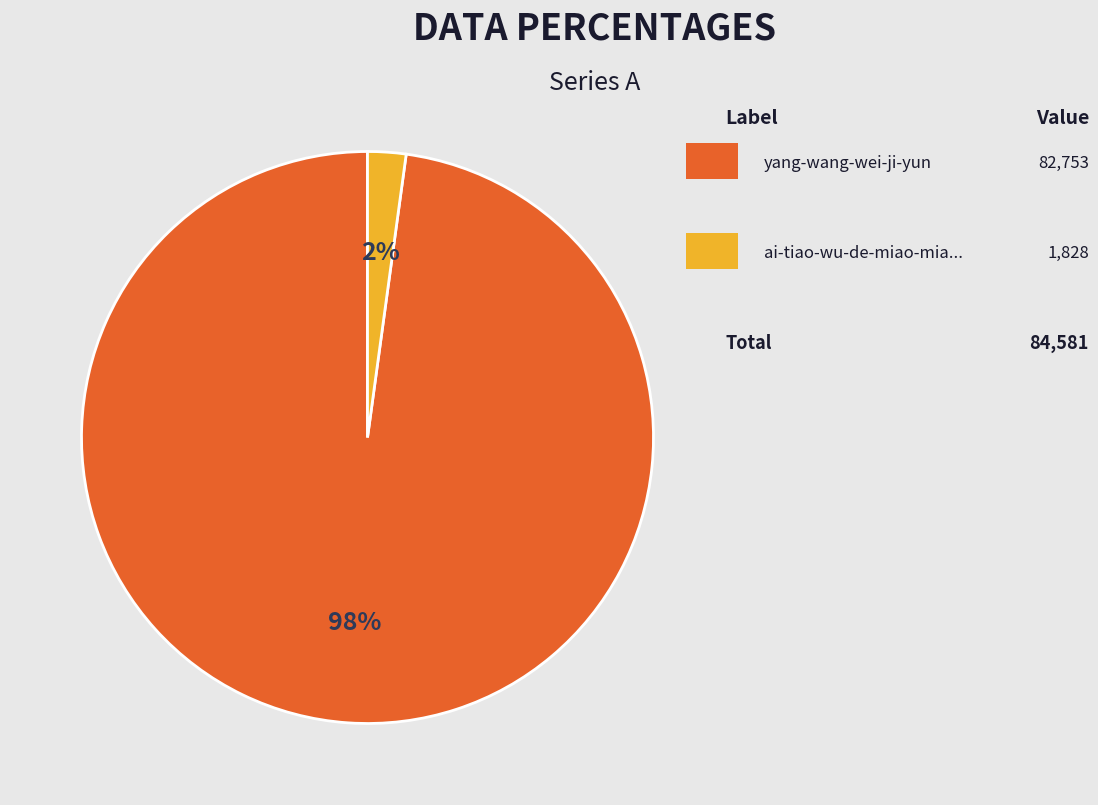

Is there a majority slice in this chart?

Yes